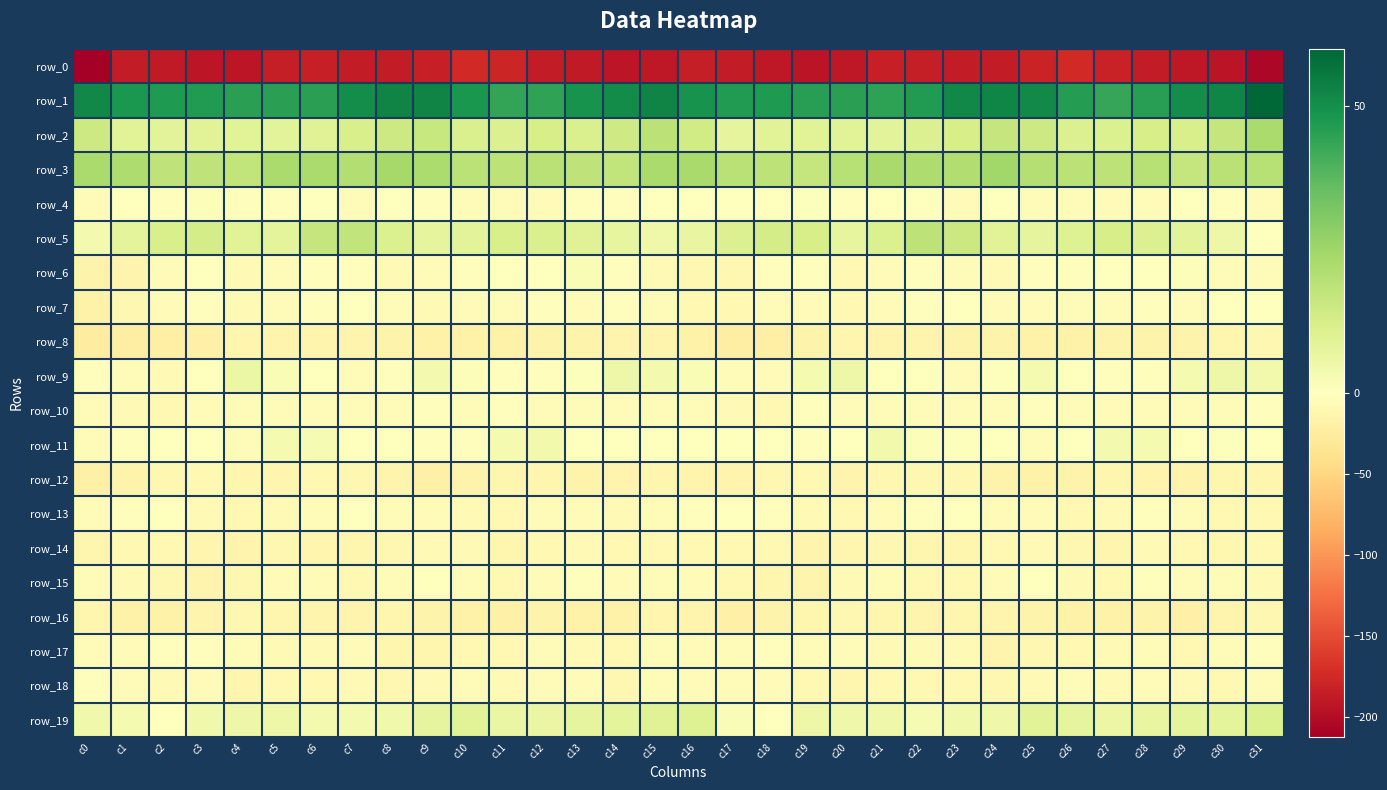

What is the smallest value displayed?

-212.7